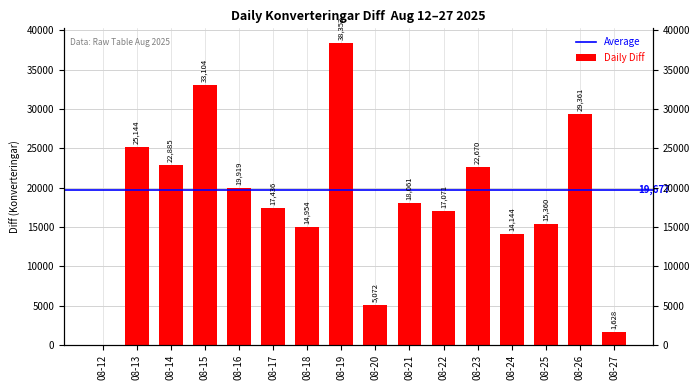

Is it true that the value at 08-17 is 17436?

True